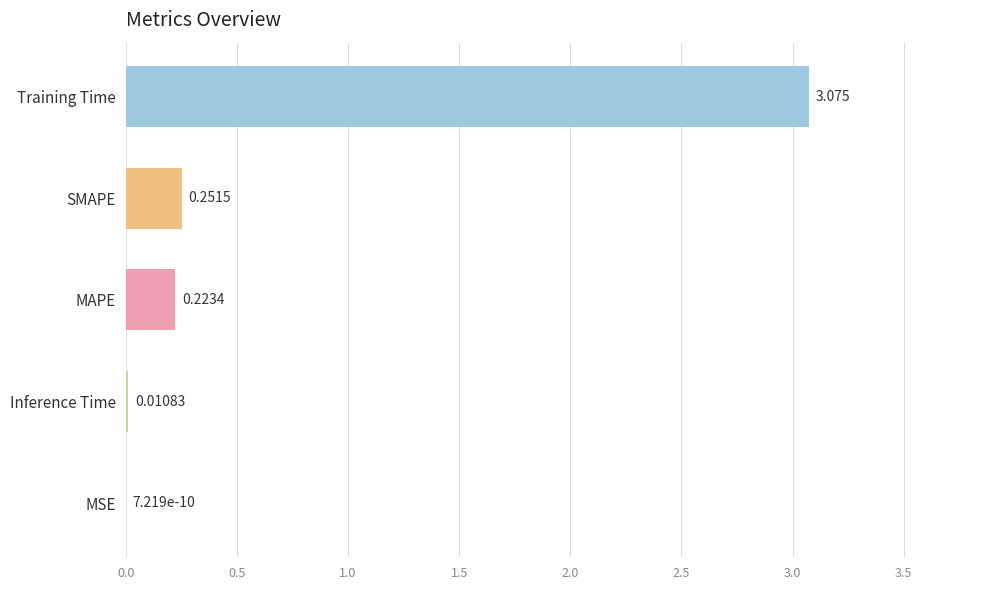

Which category has the highest value across all series?

Training Time